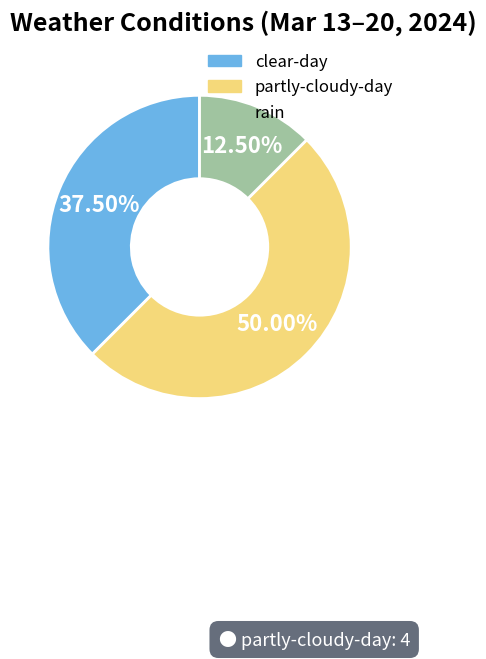

To the nearest percent, what portion does partly-cloudy-day represent?

50%